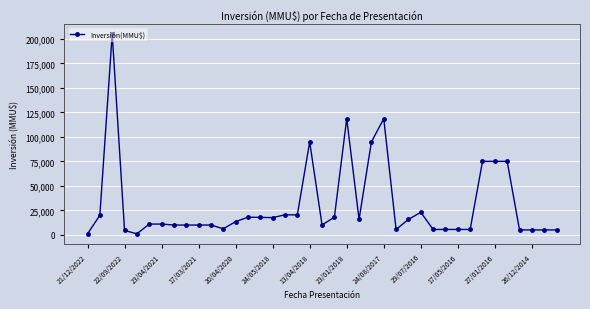

What is the maximum value shown in the chart?

205000